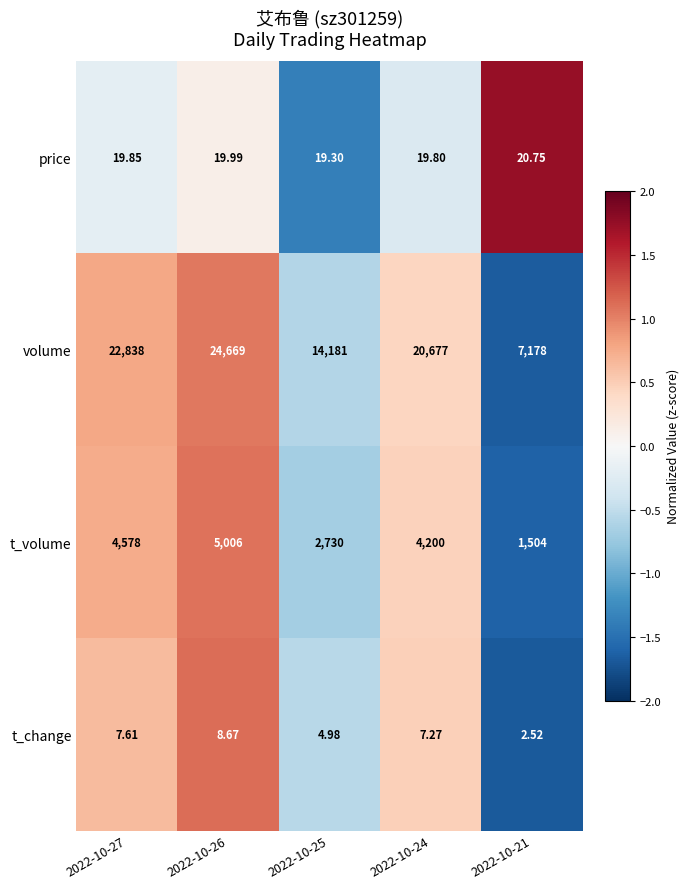

Is the value of volume at 2022-10-24 greater than the value of t_change at 2022-10-25?

Yes